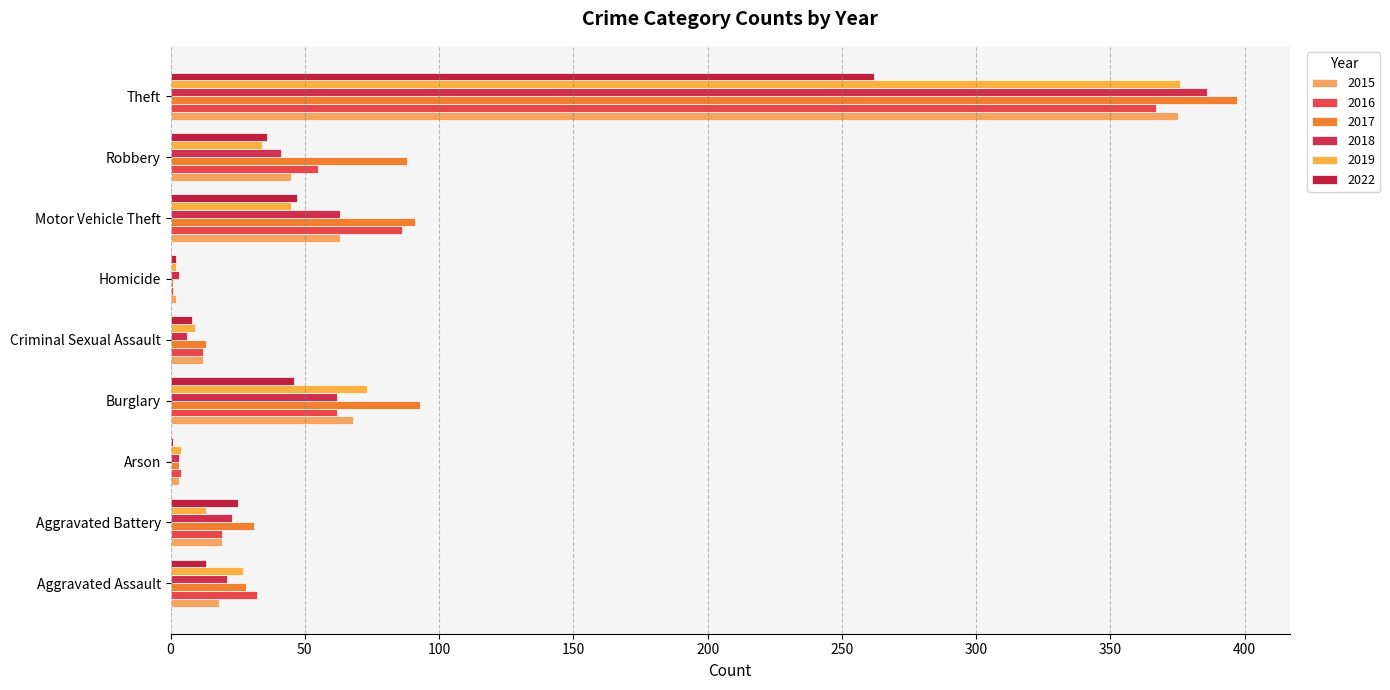

True or false: 2022 has a value of 18 at Aggravated Assault.

False